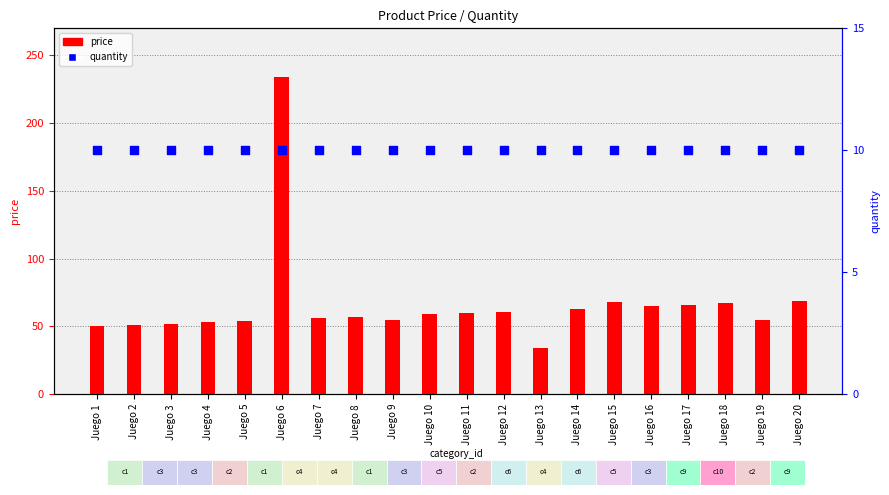

Which series contains the lowest Y value?

quantity